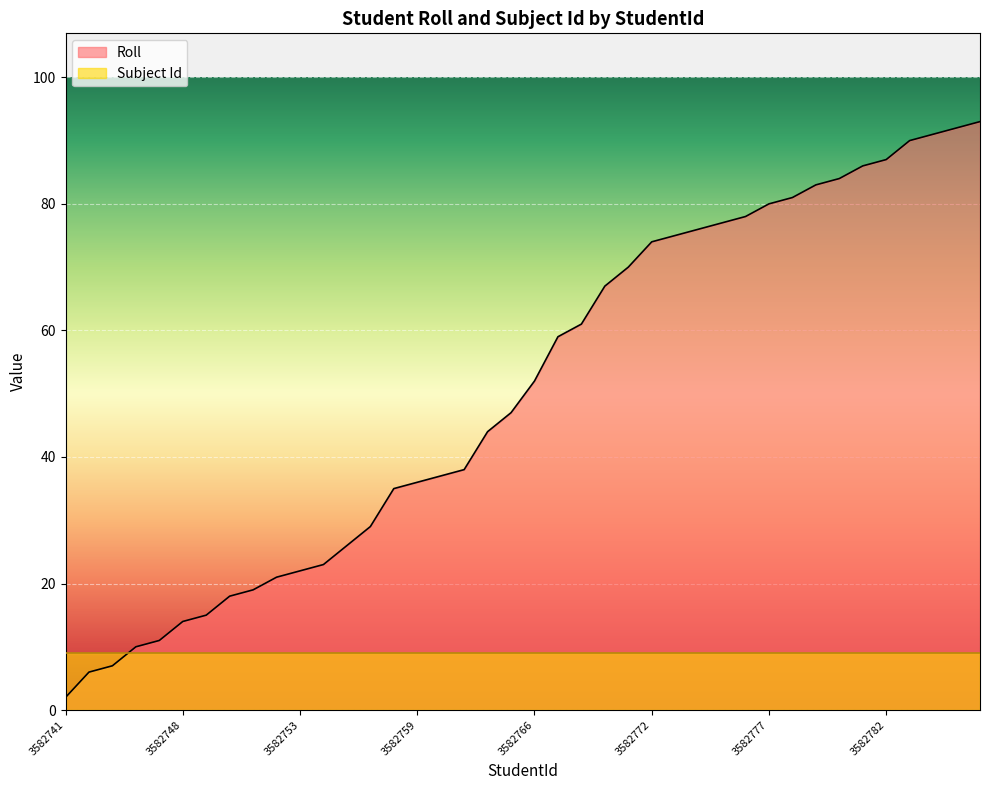

At which label does the data first exceed 52?

3582767